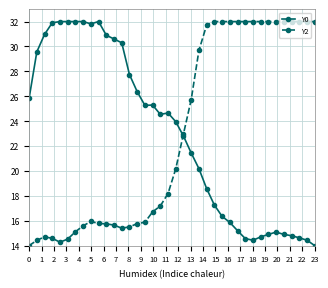

What is the value of the Y0 point at the 12th from the left?

30.6